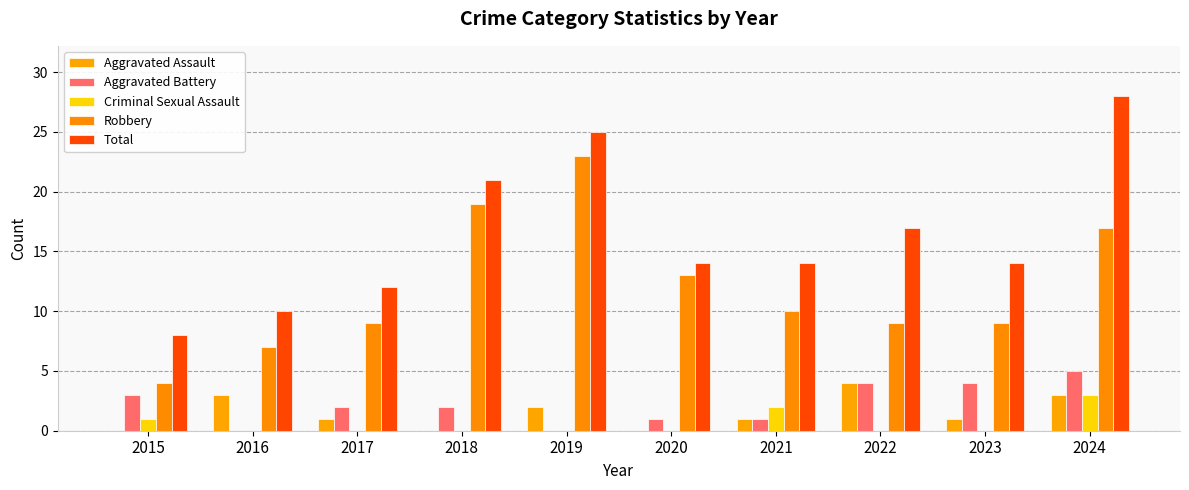

The Total series shows 44 at 2024. True or false?

False